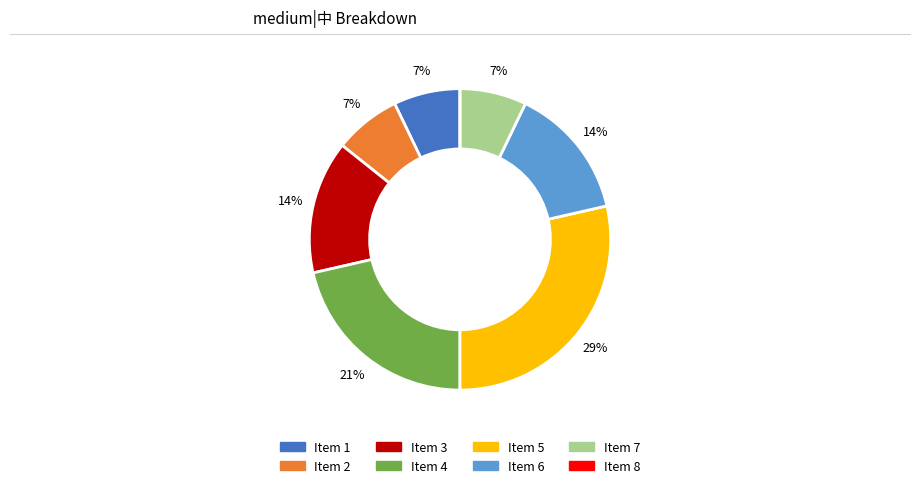

To the nearest percent, what is the difference between the largest and smallest slice percentages?

29%